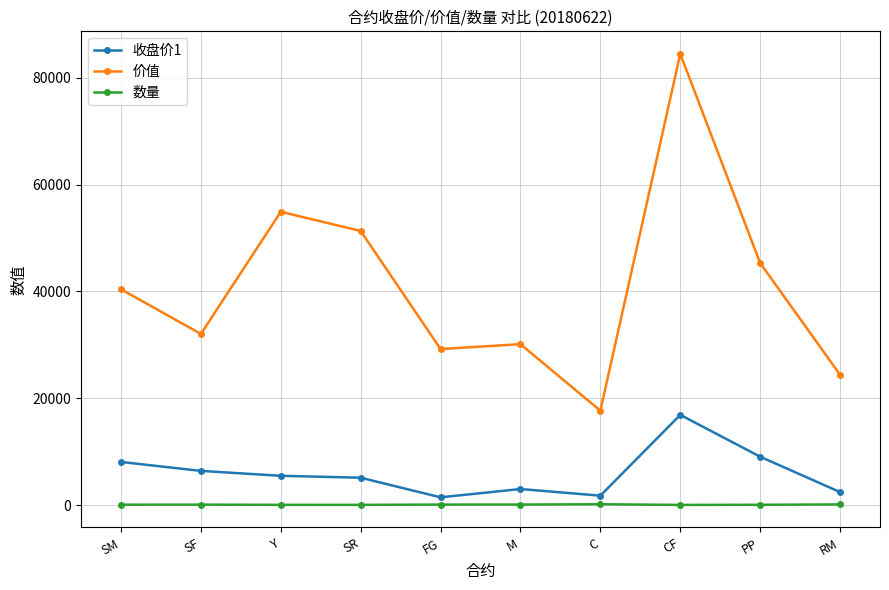

True or false: 价值 has a value of 29220 at FG.

True